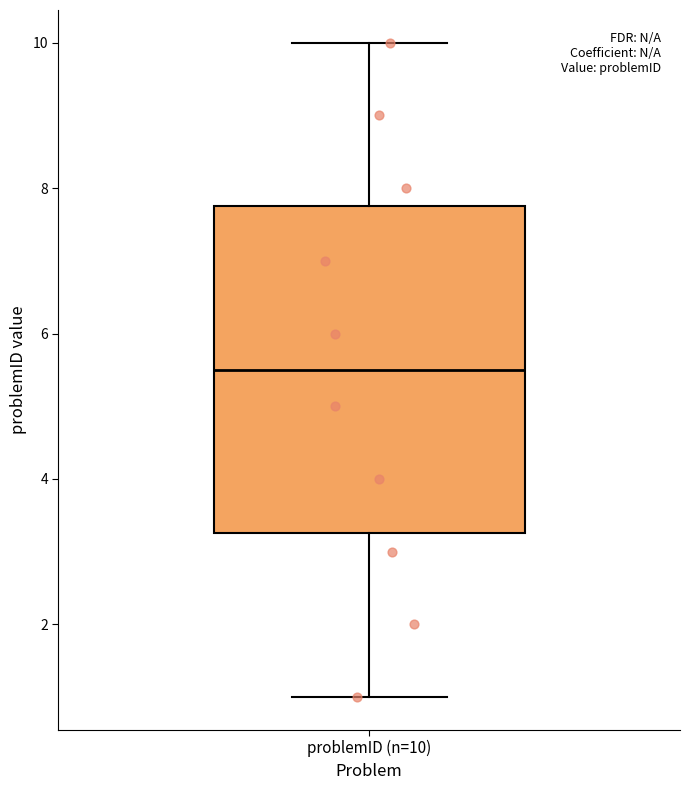

Read this box plot against the y-axis: the position of the median line, the range covered by the box, and the ends of both whiskers. The values are not printed on the chart, so give them approximately, as read against the axis.

median 5.6, box 3.2 to 7.8, whiskers 1.0 to 10.0